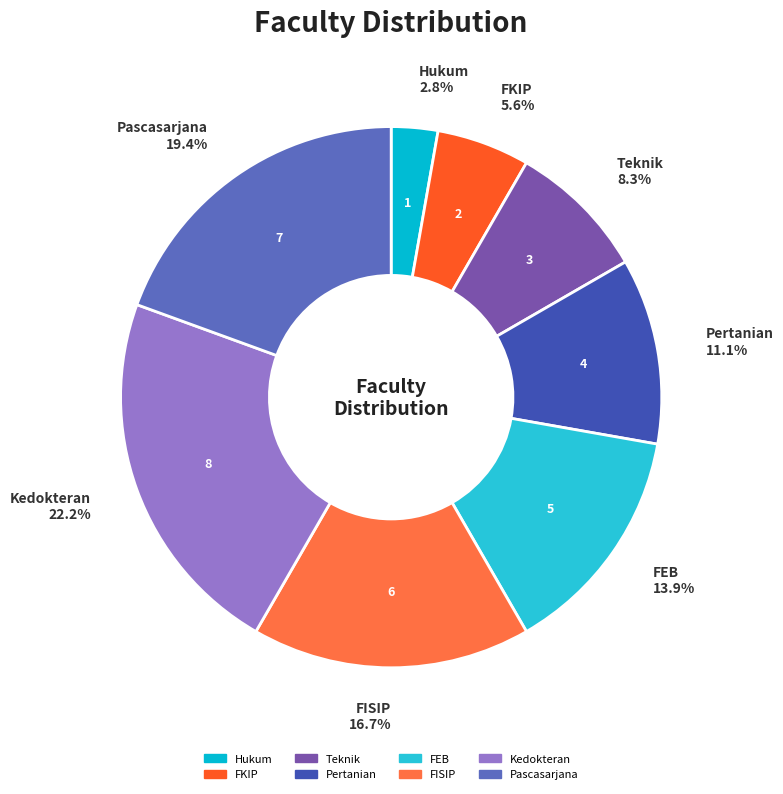

Does any single category account for the majority?

No